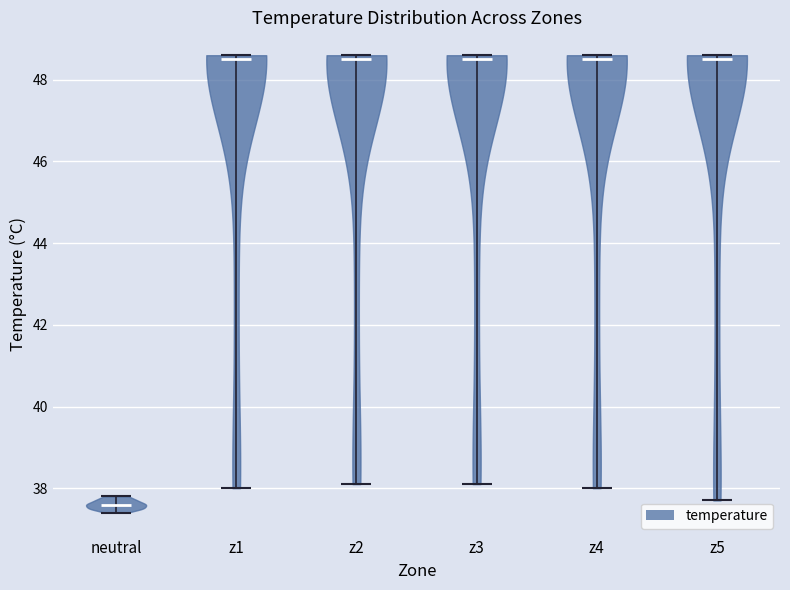

Reading left to right, read every violin against the y-axis: where its median line is, and the lowest and highest points it reaches. The values are not printed on the chart, so give them approximately, as read against the axis.

neutral: median line 37.6, lowest point 37.4, highest point 37.8
z1: median line 48.6, lowest point 38.0, highest point 48.6
z2: median line 48.6, lowest point 38.2, highest point 48.6
z3: median line 48.6, lowest point 38.2, highest point 48.6
z4: median line 48.6, lowest point 38.0, highest point 48.6
z5: median line 48.6, lowest point 37.8, highest point 48.6